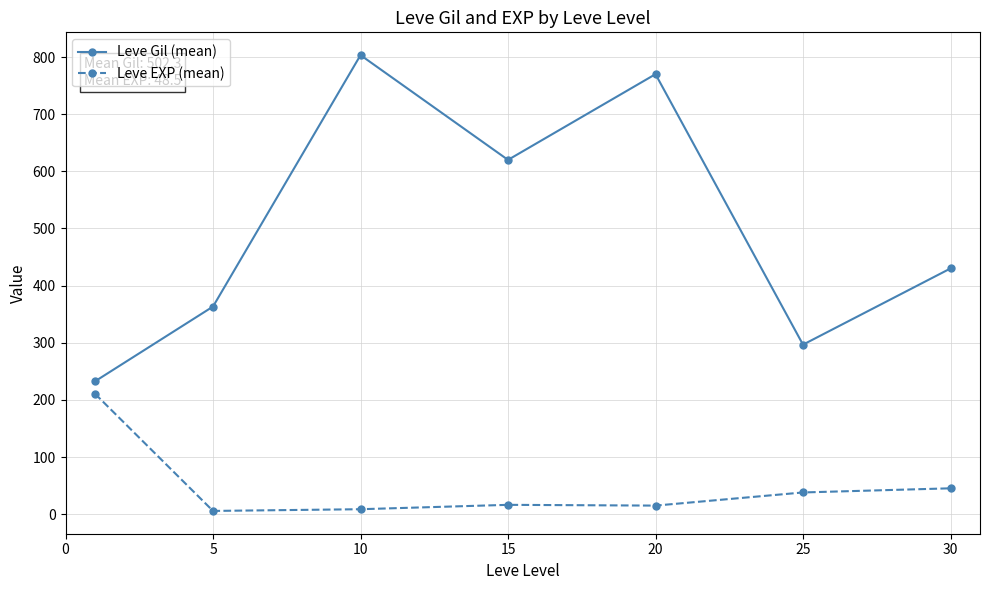

Which series has the widest spread of values?

Leve Gil (mean)